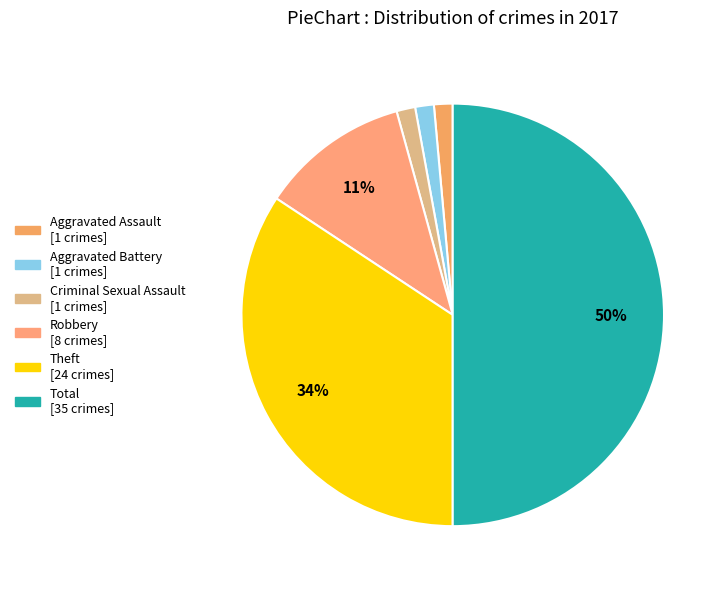

Is it true that Aggravated Assault is 11% of the pie?

False